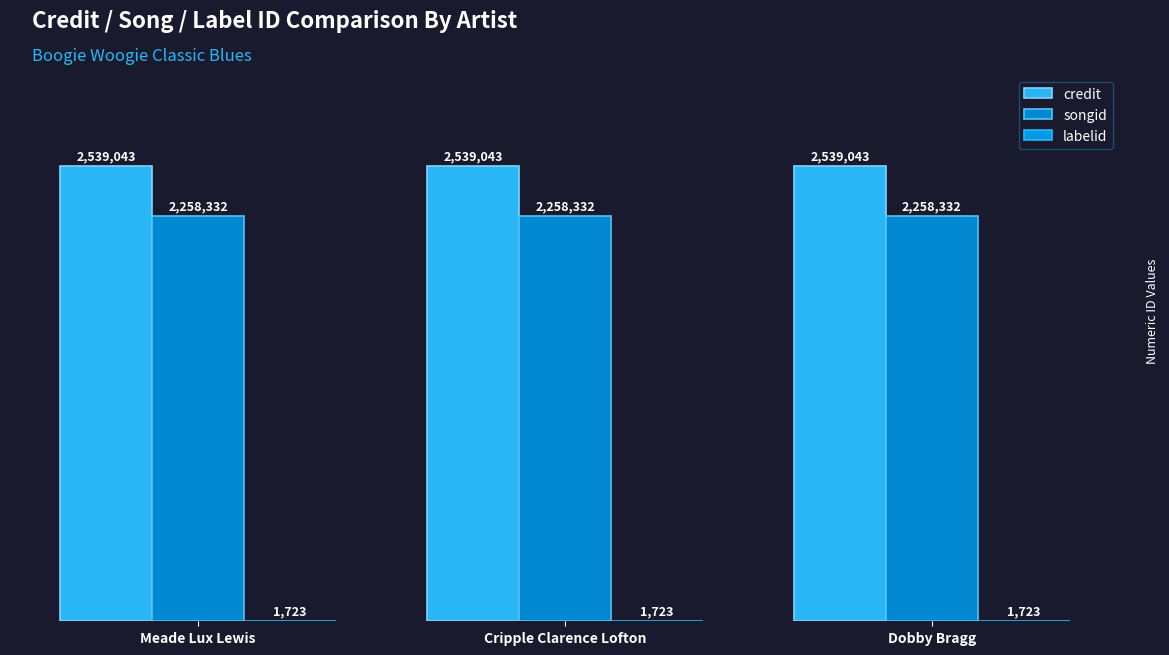

Which series changed the most between Cripple Clarence Lofton and Dobby Bragg?

credit